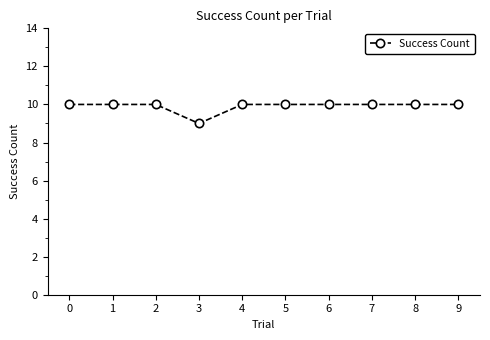

What is the sum of the values at 4 and 8?

20